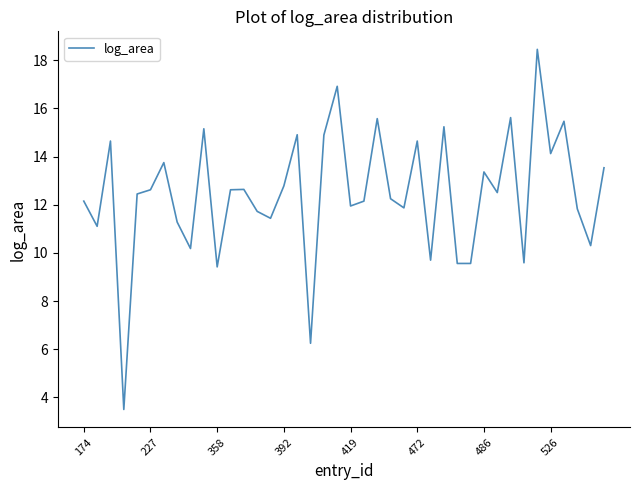

What is the smallest value displayed?

3.5